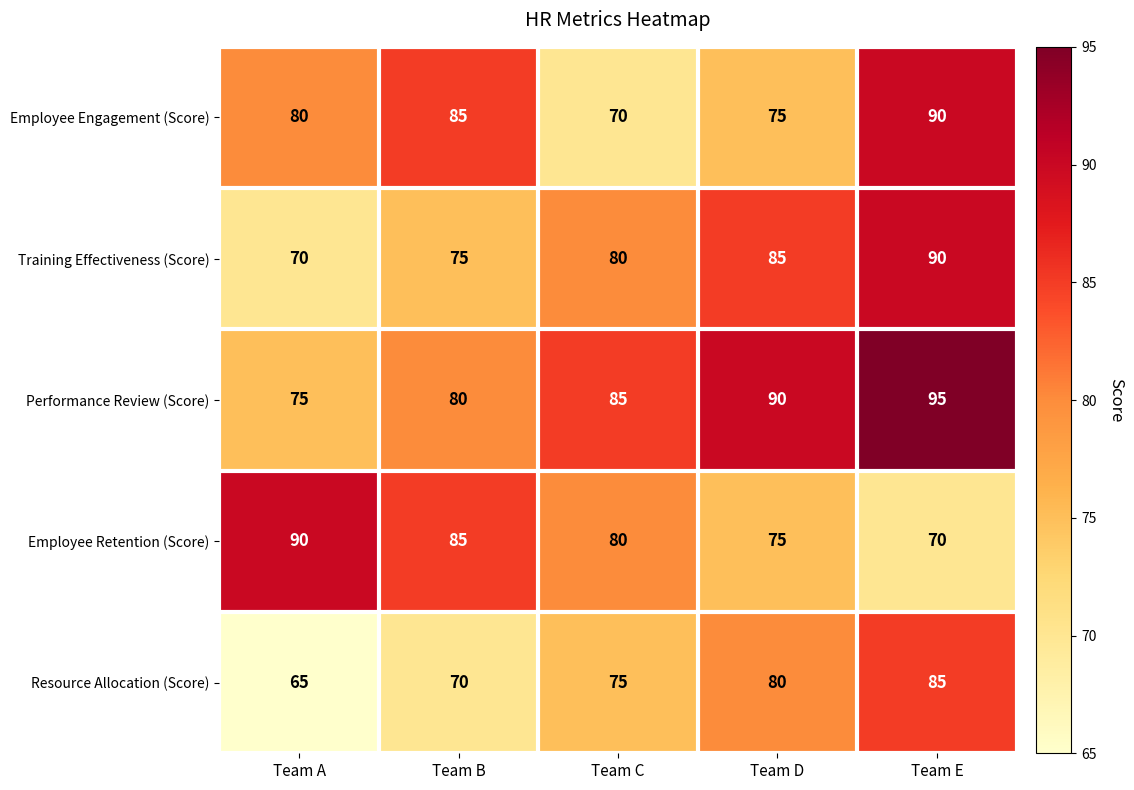

Reading left to right, extract all data points from this chart.

Employee Engagement (Score): 80	85	70	75	90
Training Effectiveness (Score): 70	75	80	85	90
Performance Review (Score): 75	80	85	90	95
Employee Retention (Score): 90	85	80	75	70
Resource Allocation (Score): 65	70	75	80	85